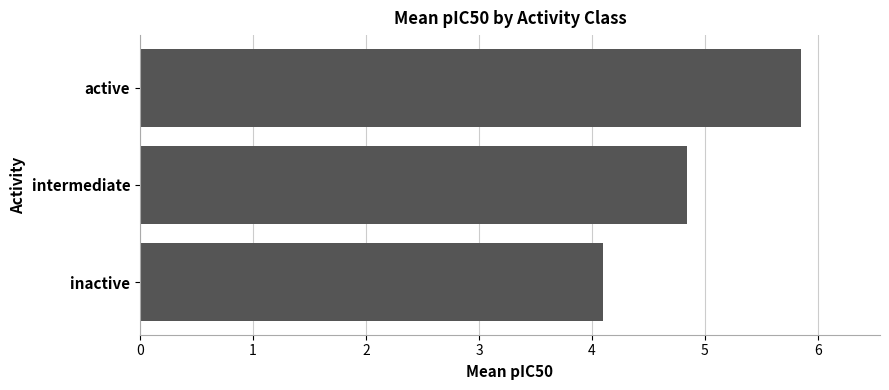

How many categories are shown in the chart?

3